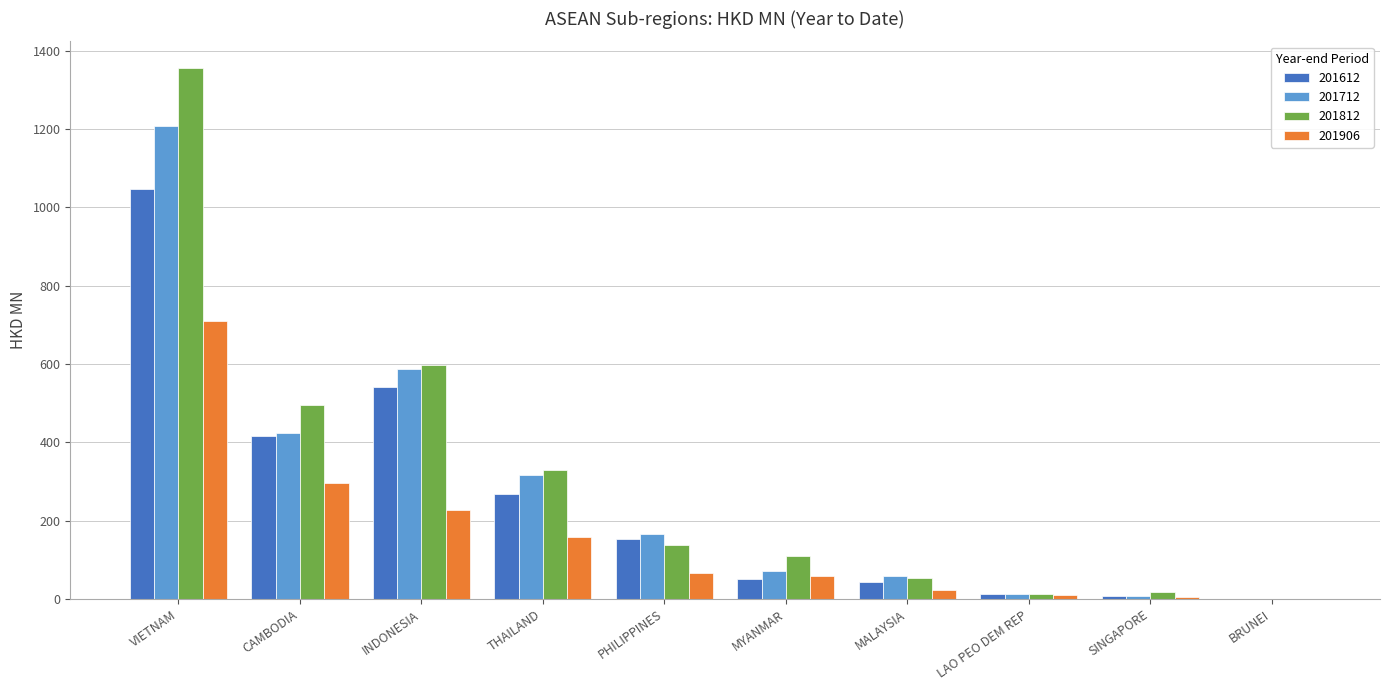

Is the value of 201612 at PHILIPPINES greater than the value of 201906 at BRUNEI?

Yes